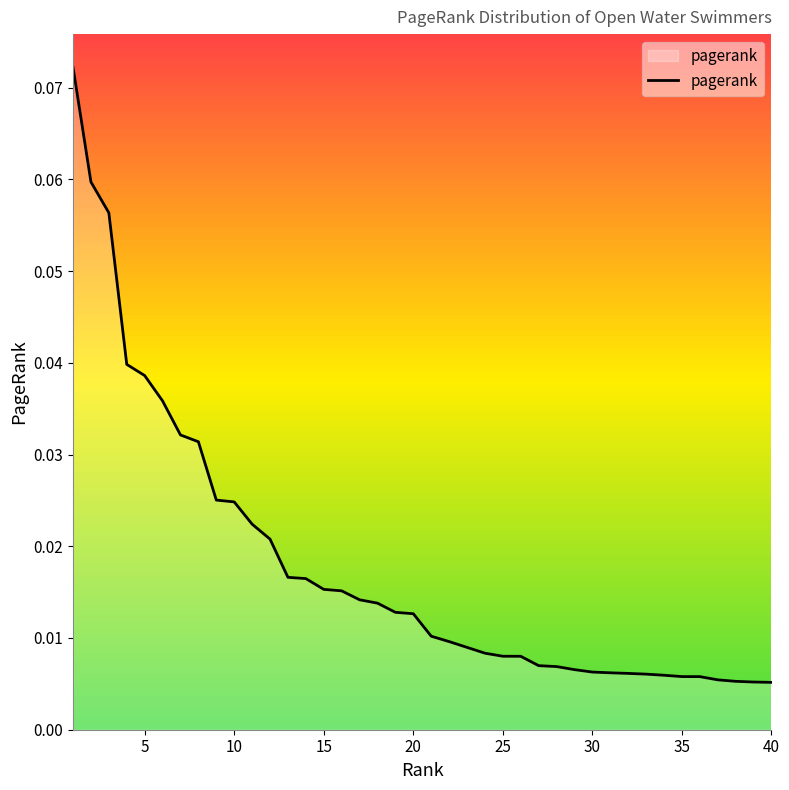

Reading left to right, list all the values displayed in this chart.

0.1	0.1	0.1	0.0	0.0	0.0	0.0	0.0	0.0	0.0	0.0	0.0	0.0	0.0	0.0	0.0	0.0	0.0	0.0	0.0	0.0	0.0	0.0	0.0	0.0	0.0	0.0	0.0	0.0	0.0	0.0	0.0	0.0	0.0	0.0	0.0	0.0	0.0	0.0	0.0